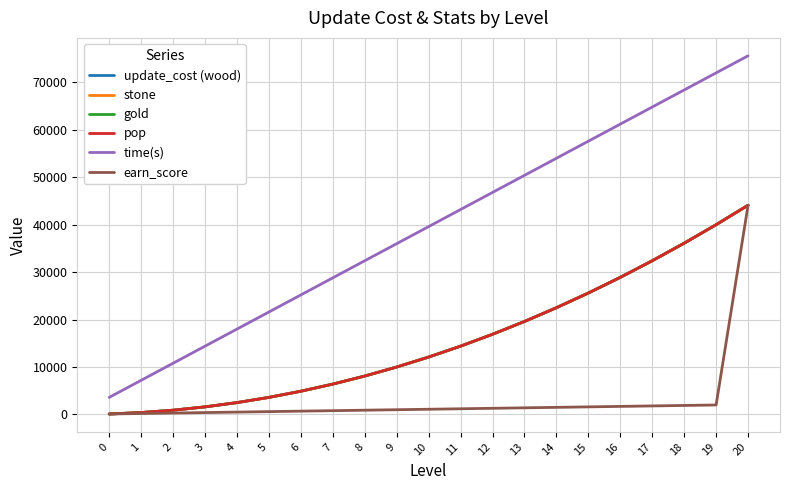

Does the chart display data point markers on the line(s)?

No